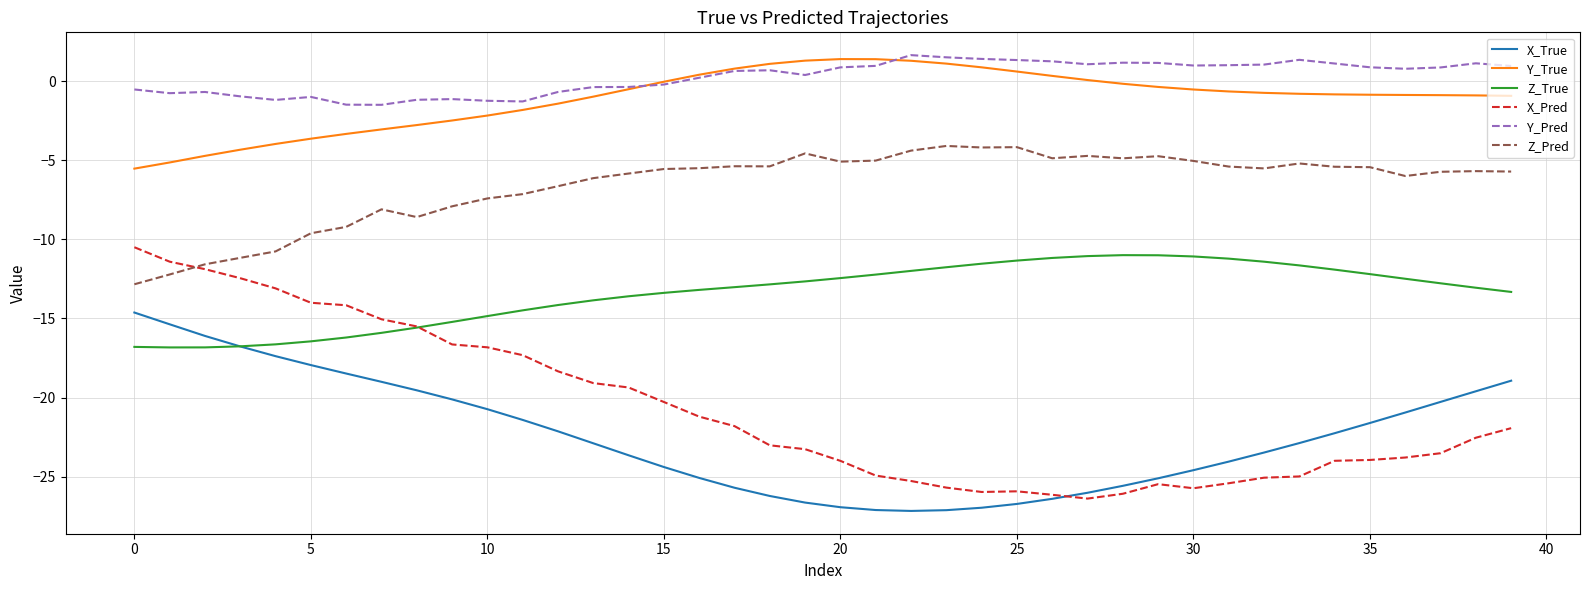

What is the lowest value of the Z_True series?

-16.8